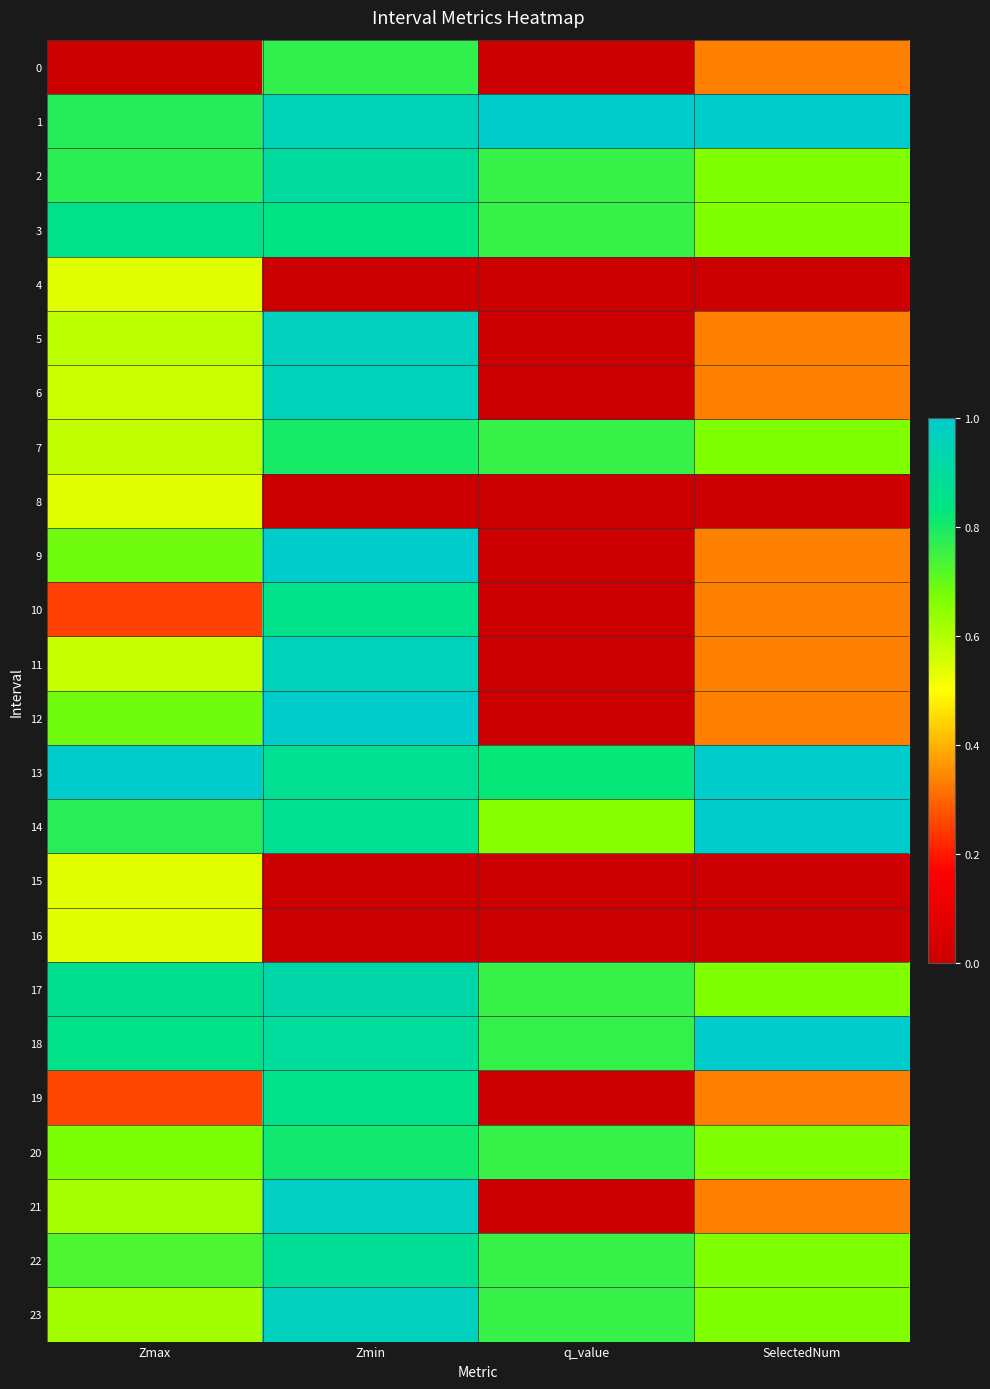

How many data points does each series have?

4